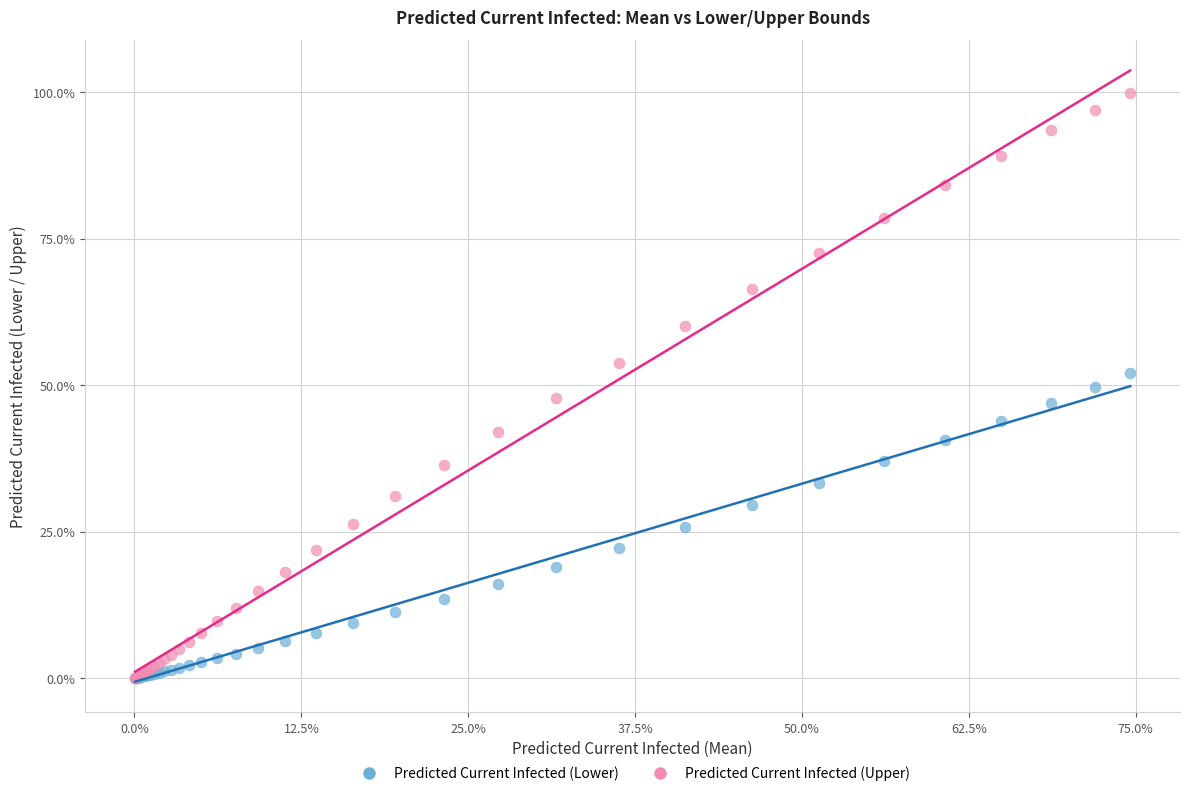

What are all the series names shown in the legend?

Predicted Current Infected (Lower), Predicted Current Infected (Upper)